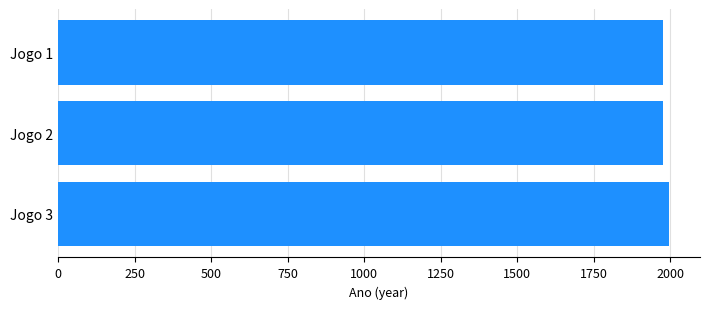

What is the difference between the maximum and minimum values?

21